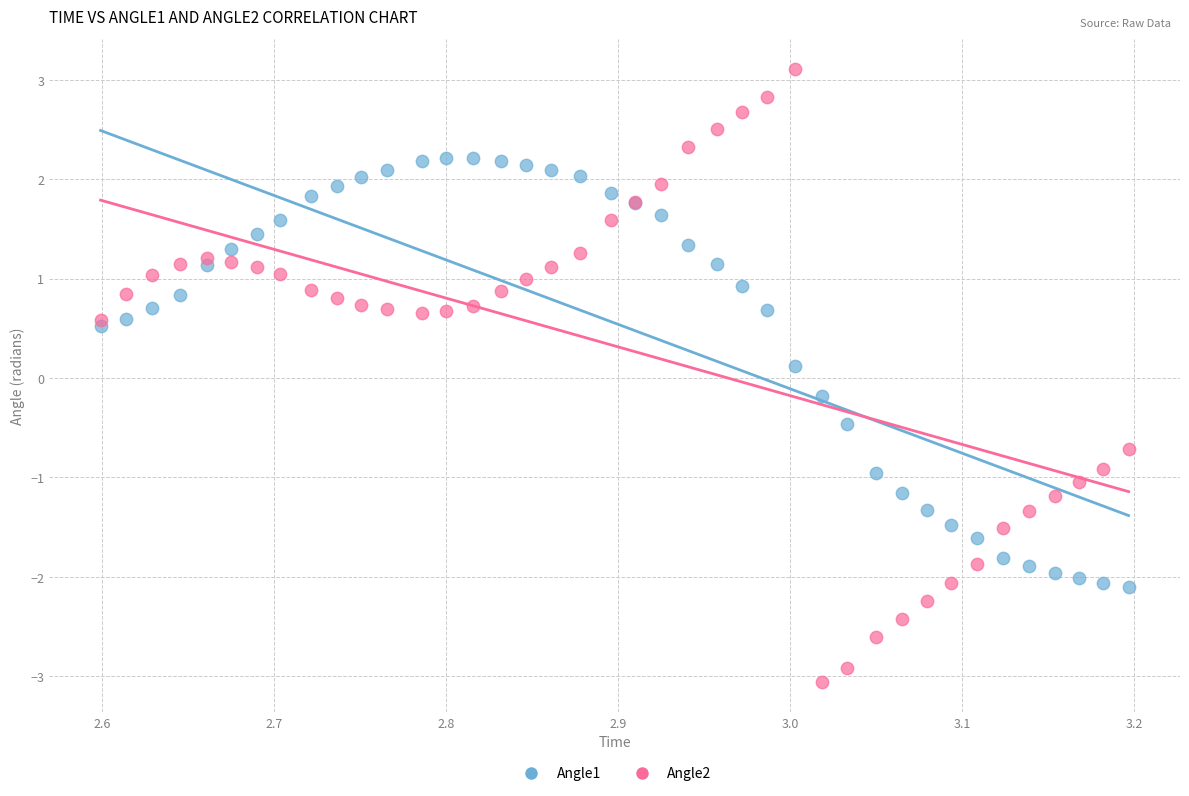

What is the X range (max minus min) for the scatter plot?

0.6